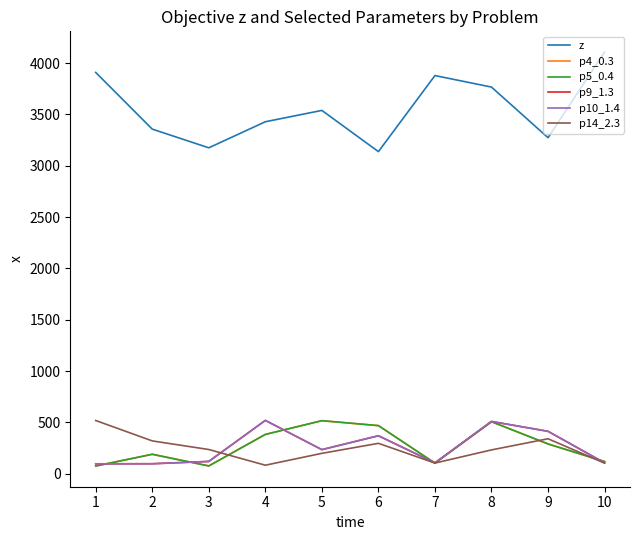

How many lines are shown in the chart?

6